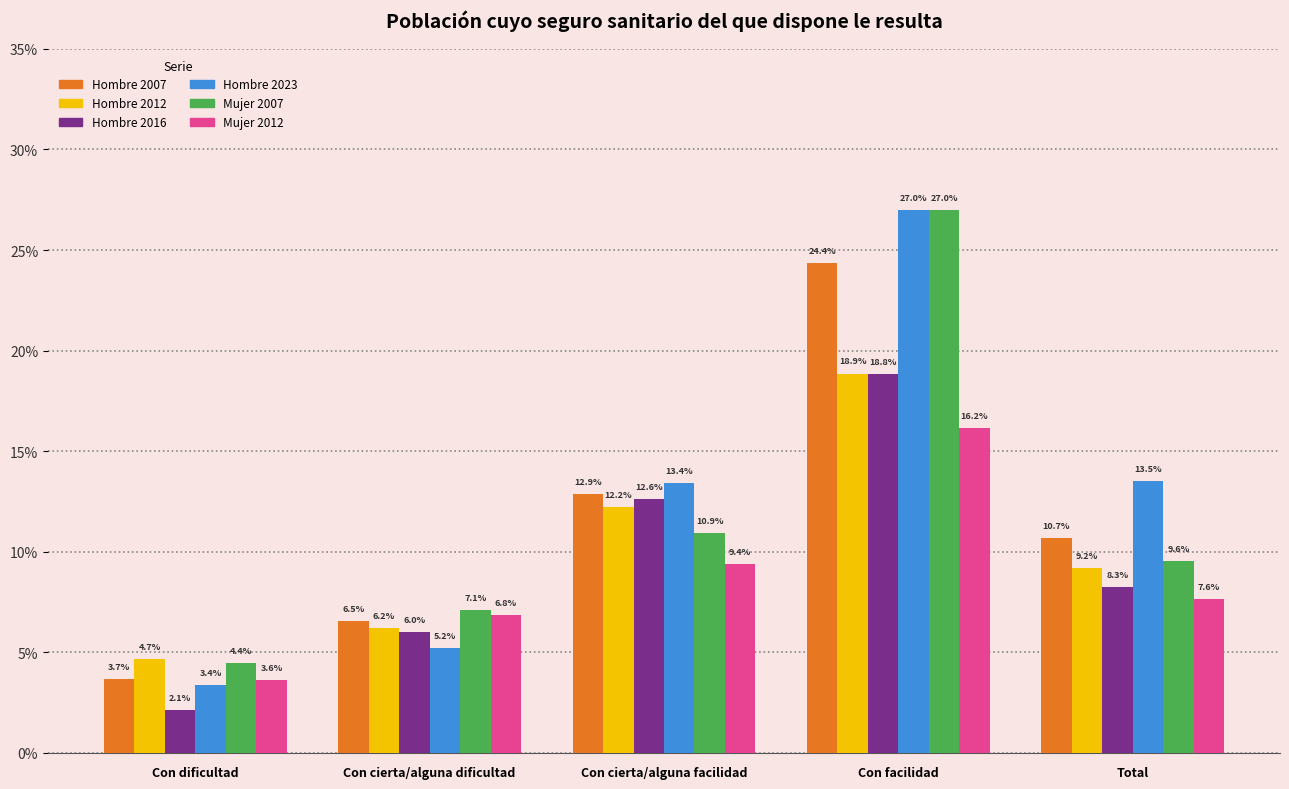

What is the maximum value for Mujer 2012?

16.2